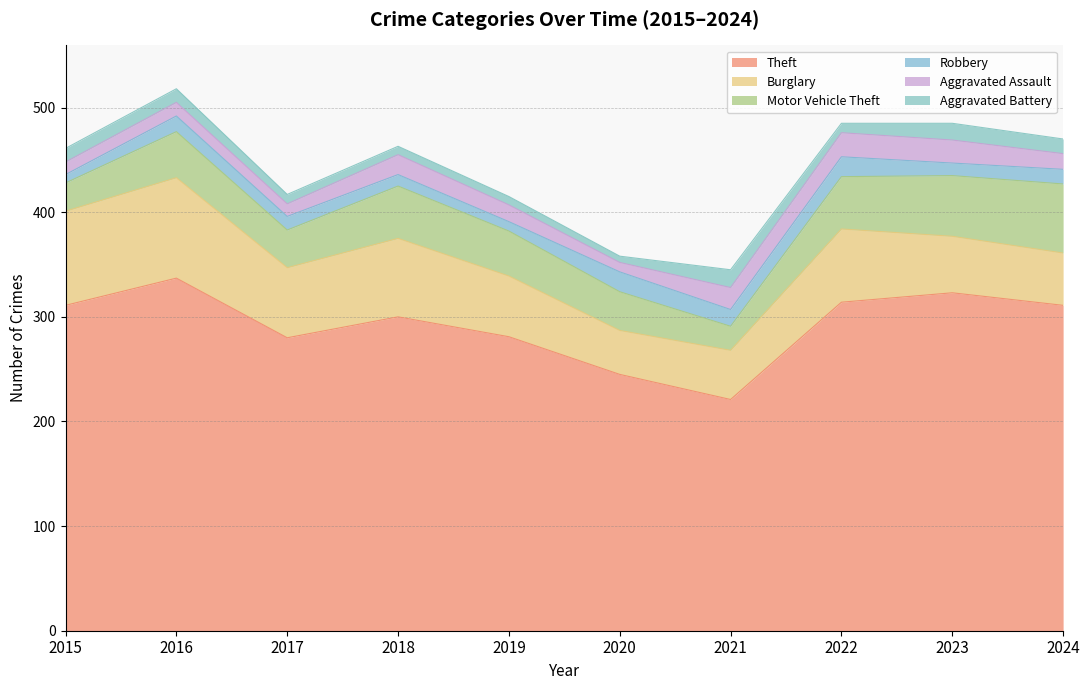

At 2022, list the series in order from largest to smallest.

Theft, Burglary, Motor Vehicle Theft, Aggravated Assault, Robbery, Aggravated Battery